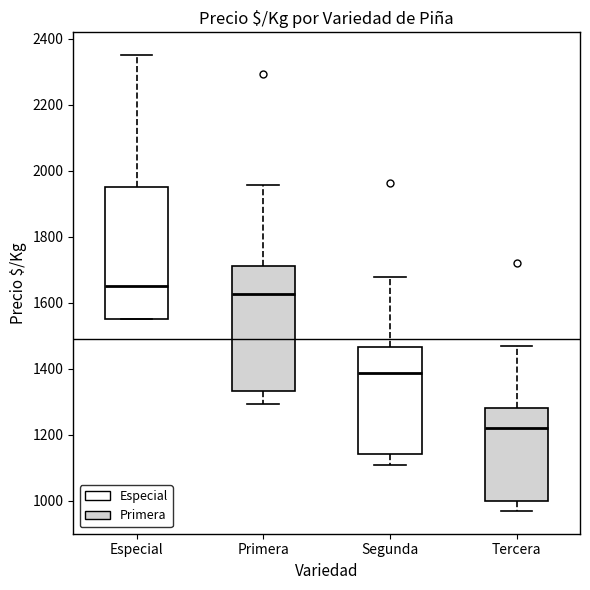

Where does the upper whisker of the box for Especial end on the y-axis? The values are not printed on the chart, so give them approximately, as read against the axis.

2360